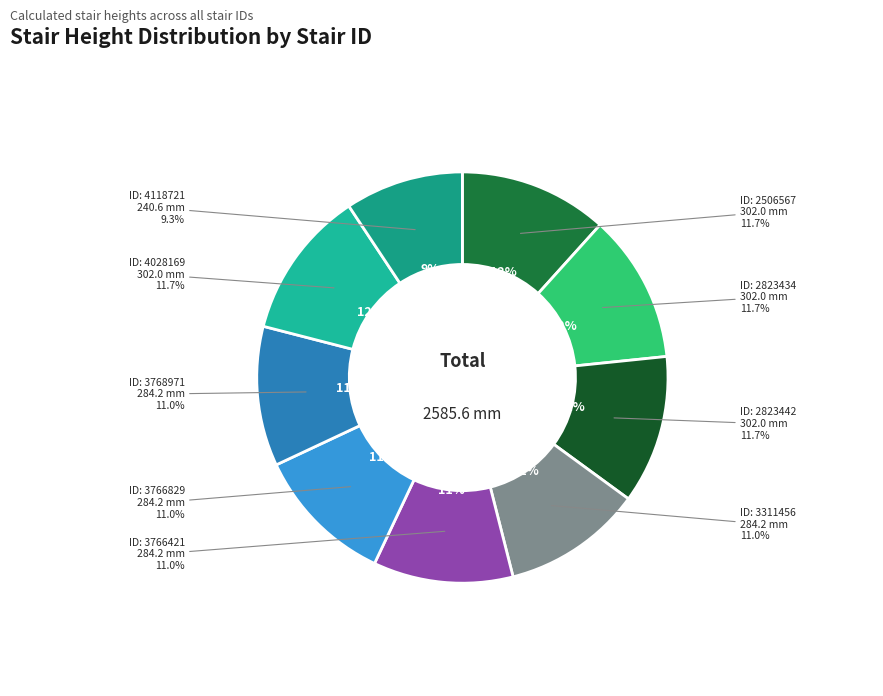

Approximately how many times larger is the value at 2506567 compared to 4118721?

1.3